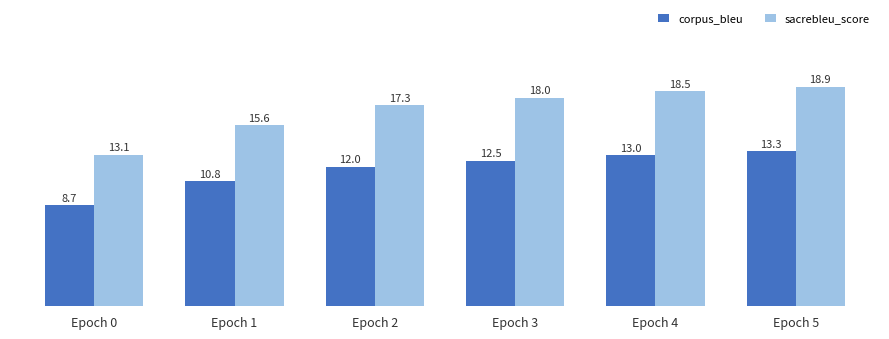

What is the difference between the maximum and minimum values in the sacrebleu_score series?

5.9